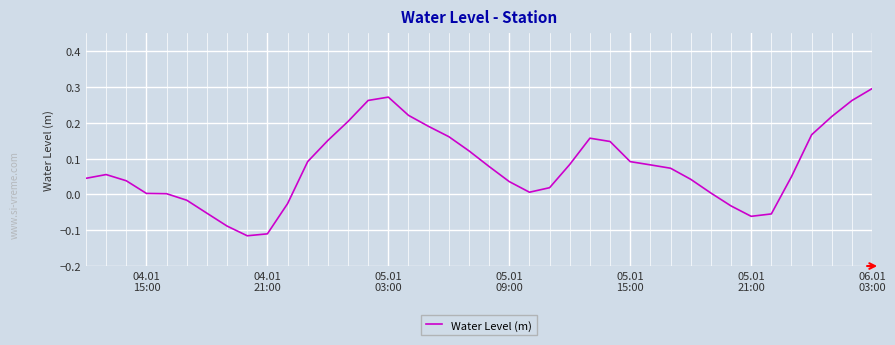

Does the chart display data point markers on the line(s)?

No